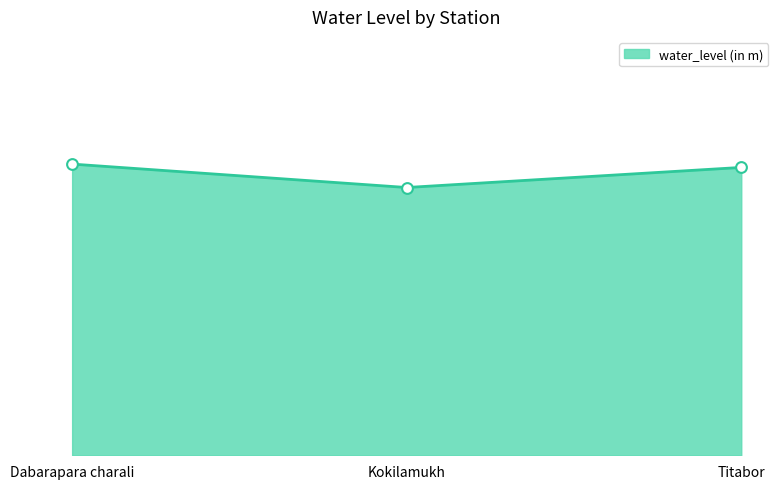

Approximately how many times larger is the value at Titabor compared to Kokilamukh?

1.1